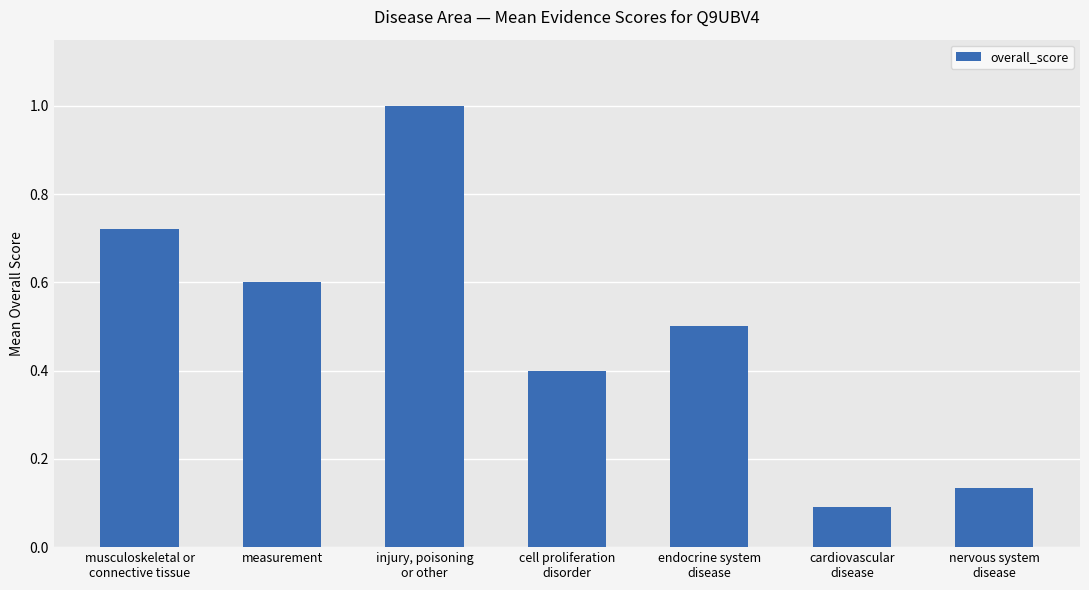

Which has a higher value, musculoskeletal or
connective tissue or injury, poisoning
or other?

injury, poisoning
or other